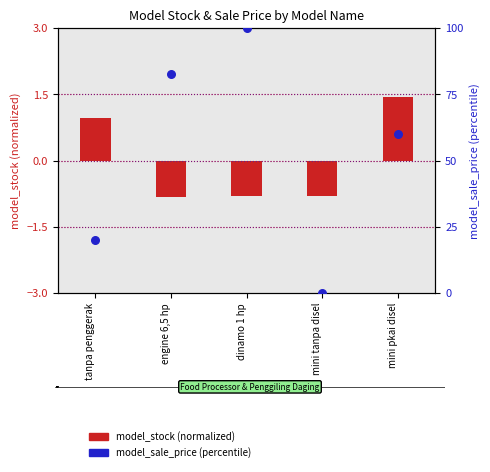

Which series reaches the maximum Y coordinate?

model_sale_price (percentile)